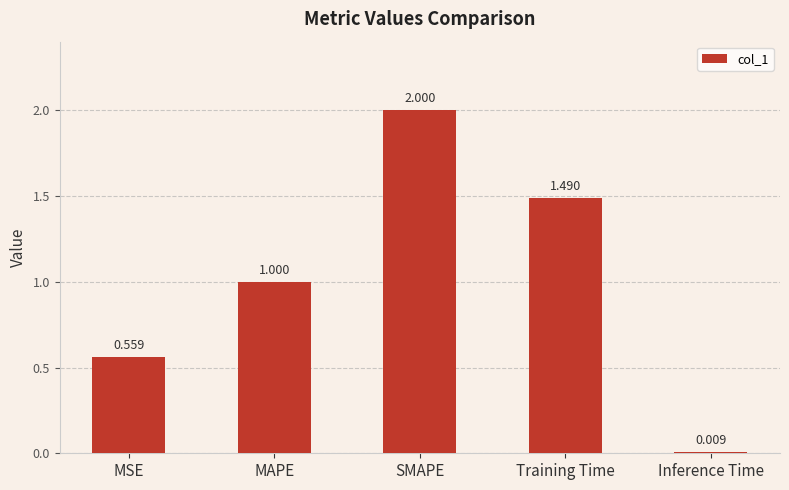

What is the label of the 5th bar from the right?

MSE